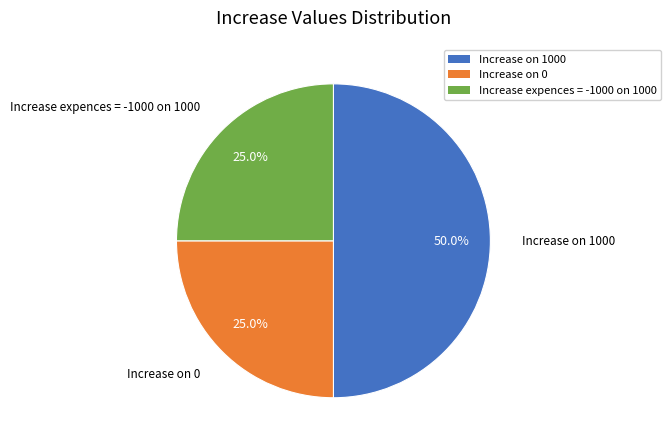

What percentage do Increase on 0 and Increase expences = -1000 on 1000 together represent?

50.0%